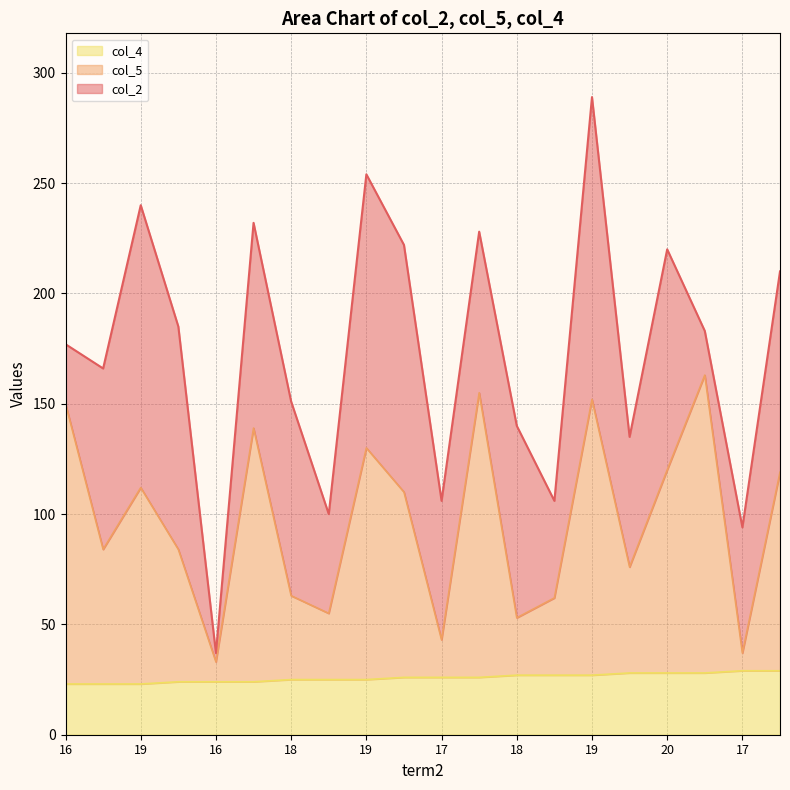

What is the label of the 13th point from the left?

18